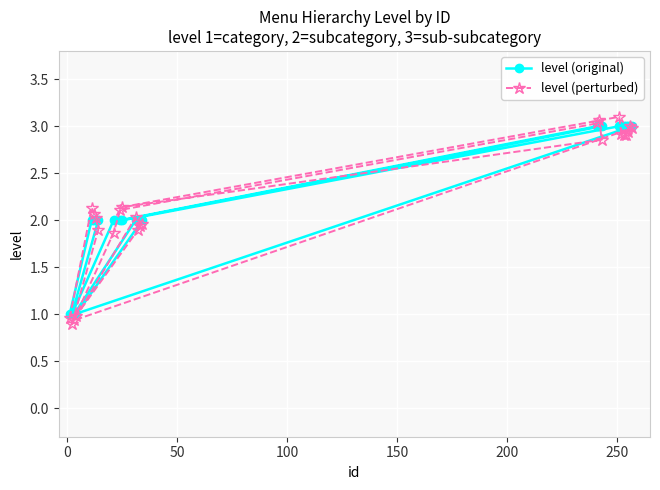

True or false: level (perturbed) and level (original) cross at least once.

True